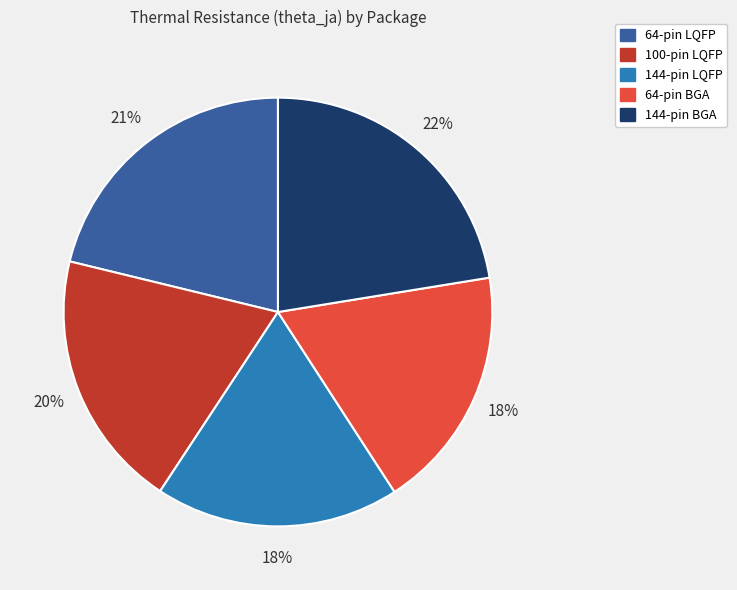

Is the sum of 100-pin LQFP and 64-pin BGA greater than half?

No